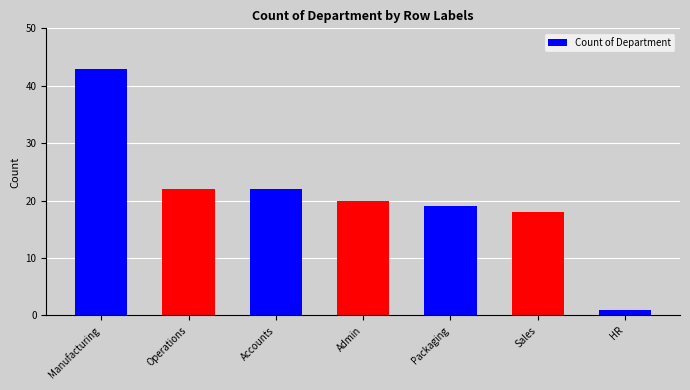

How many categories are shown in the chart?

7